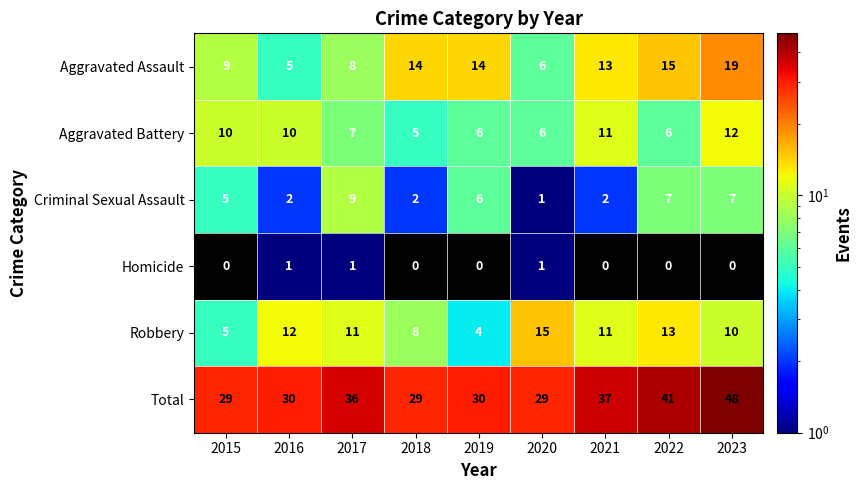

How many distinct data groups are displayed?

6